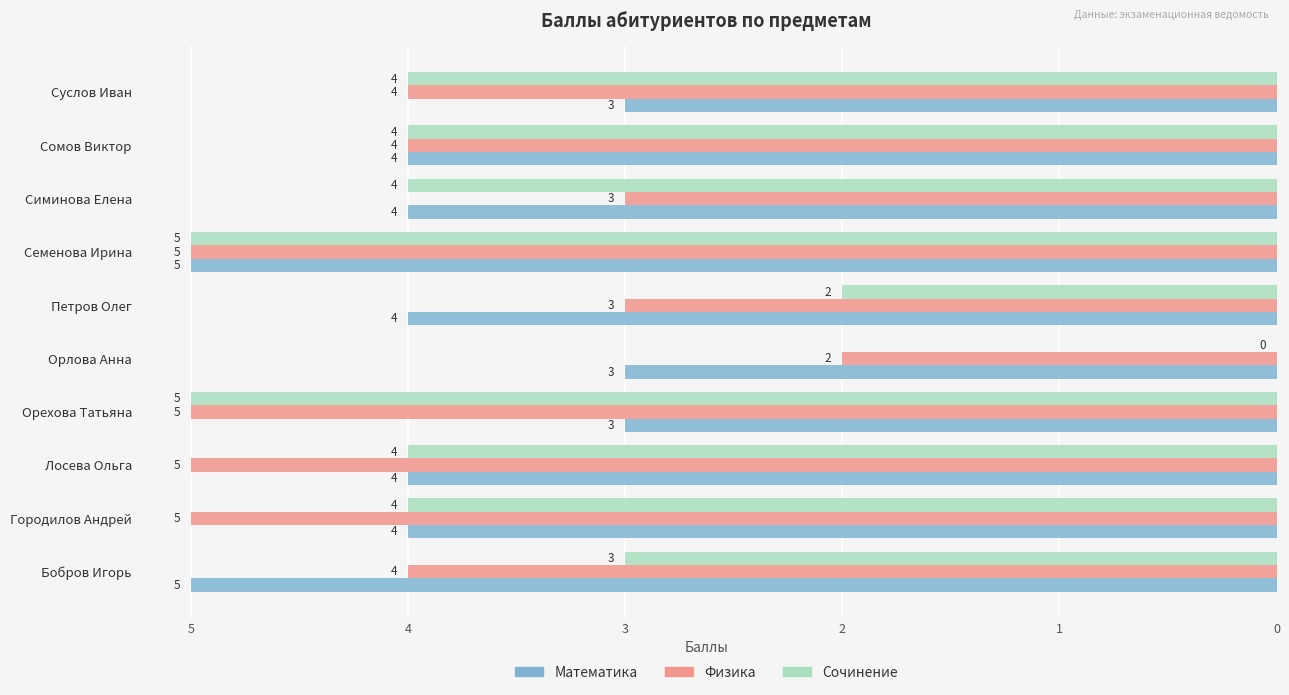

What are all the series names shown in the legend?

Математика, Физика, Сочинение